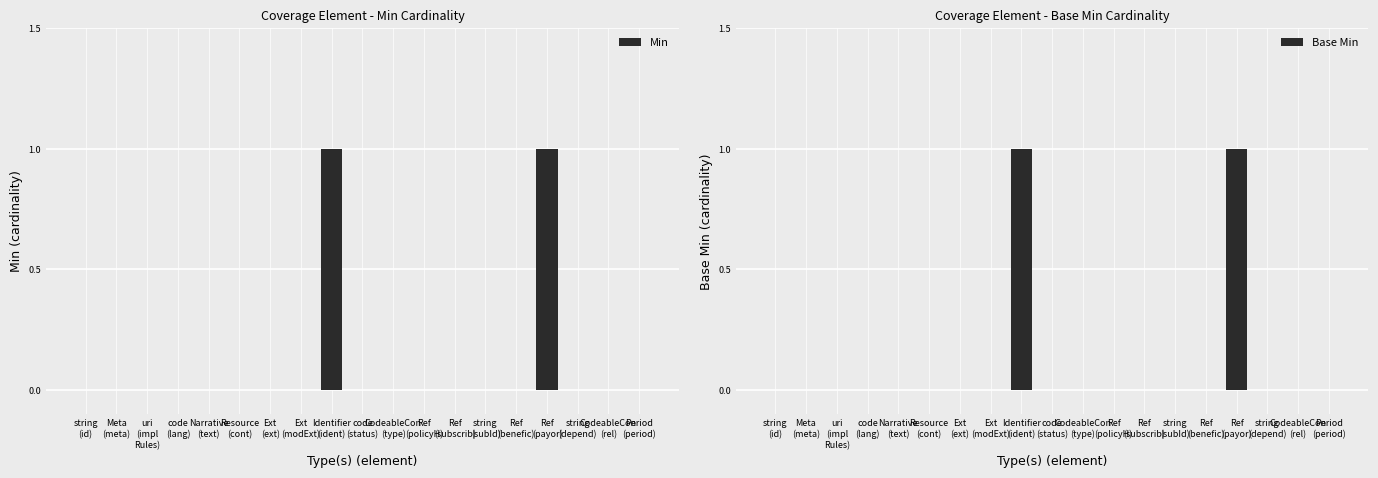

What is the maximum value for Min?

1